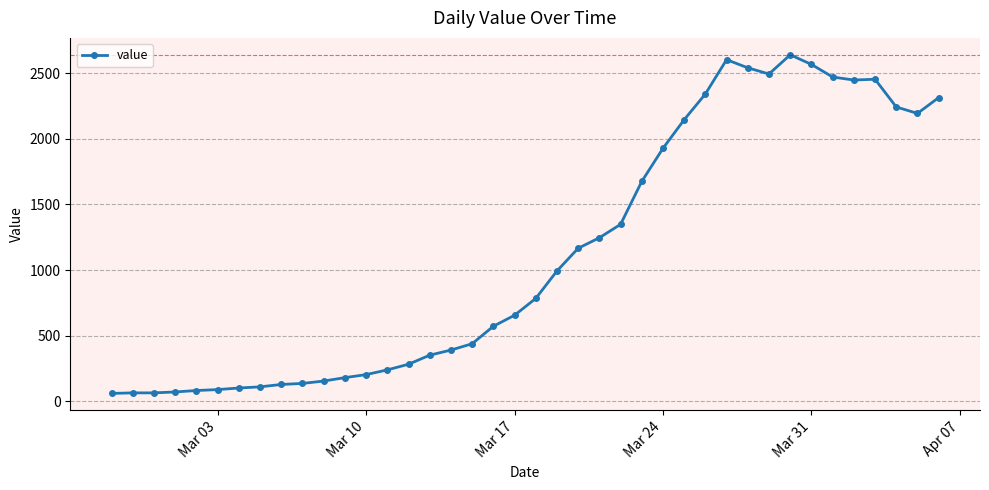

What is the value of the 28th point from the left?

2145